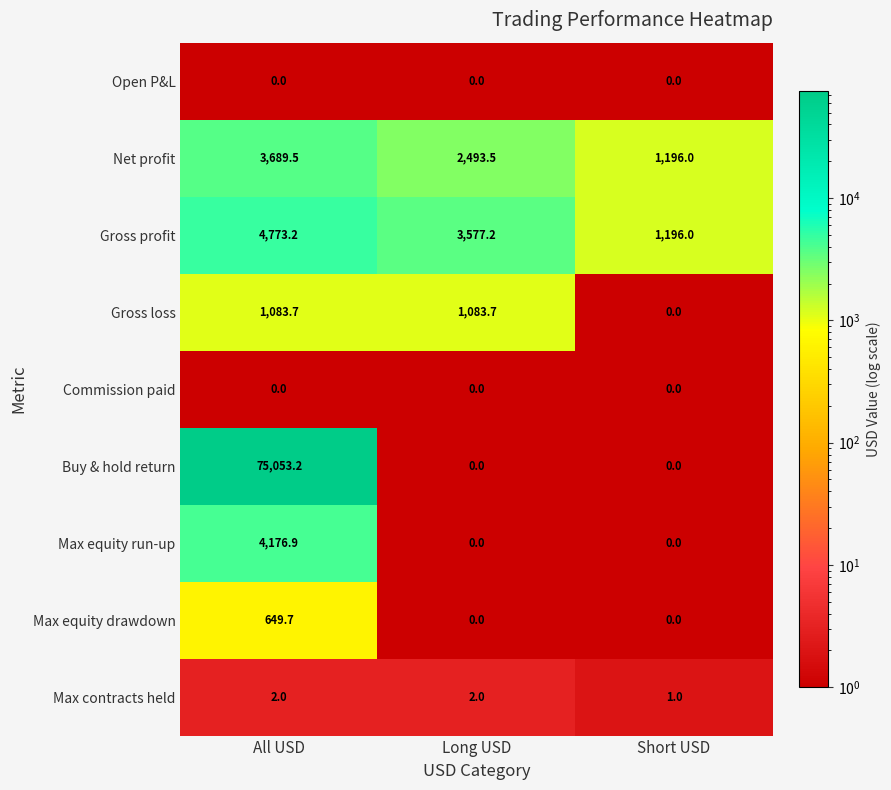

How many series are shown in this chart?

9